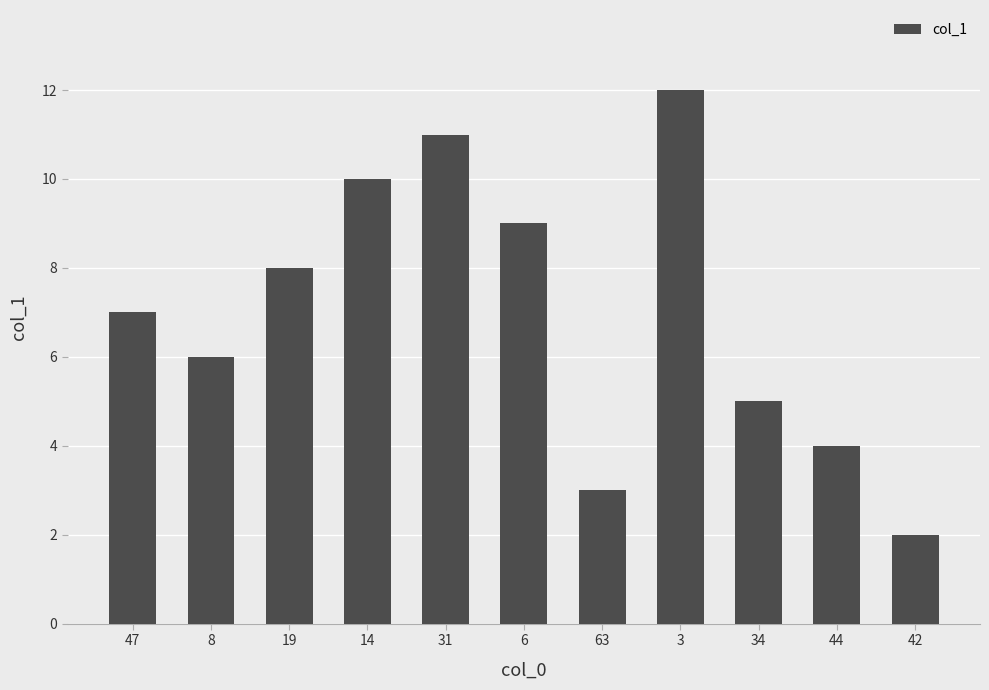

What position from the right is 14?

8